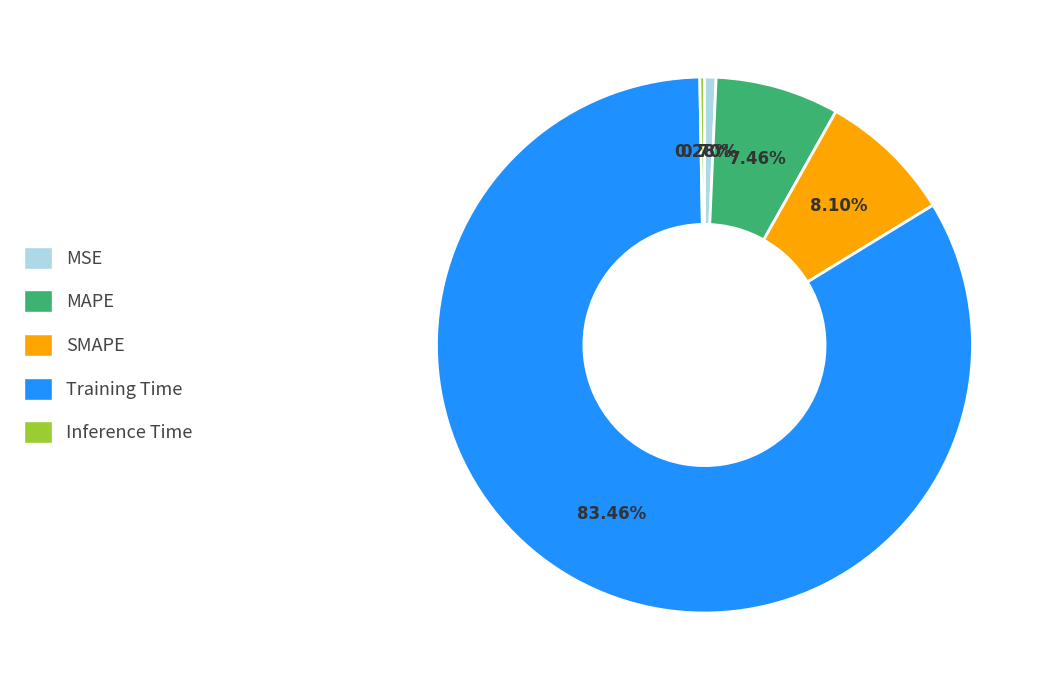

True or false: Training Time accounts for 74% of the total.

False